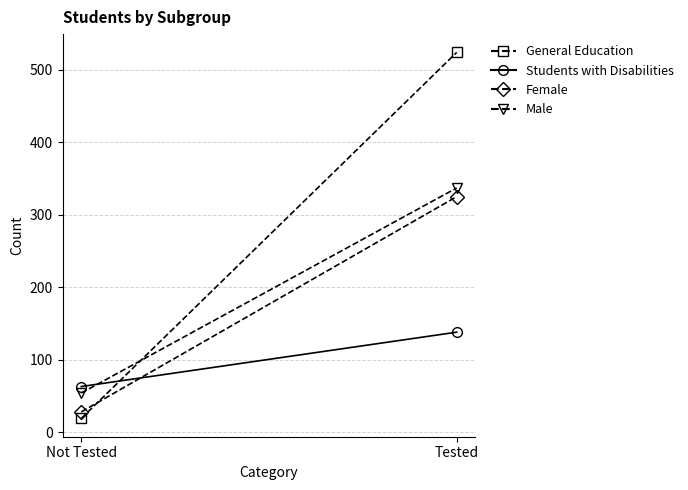

True or false: Female has a value of 459 at Tested.

False